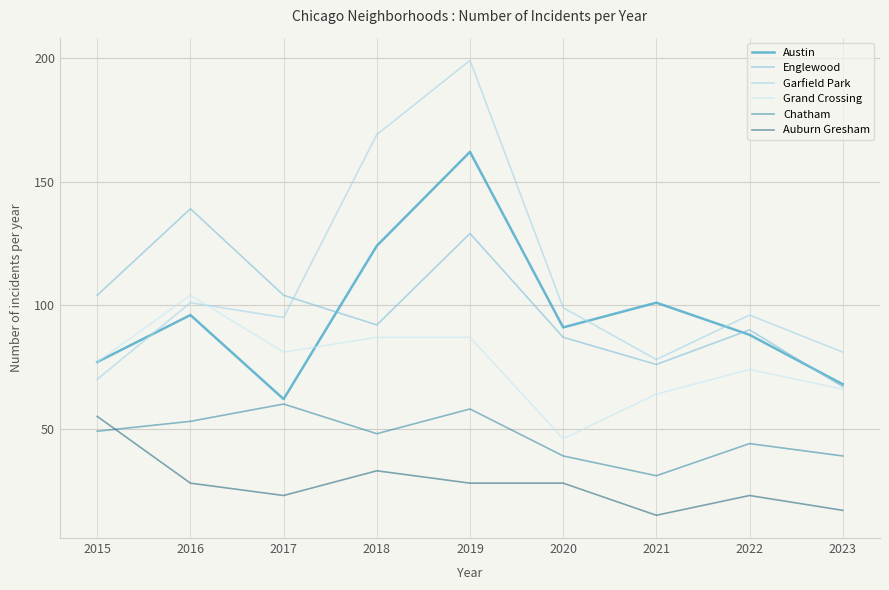

What is the spread (max minus min) of values at 2020?

71